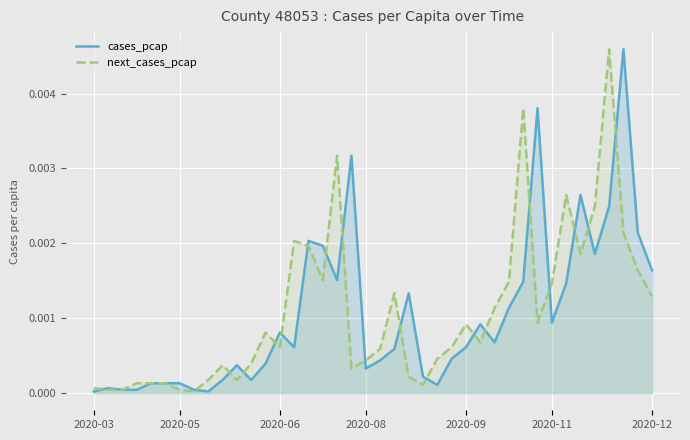

At which category does next_cases_pcap reach its first local peak?

9